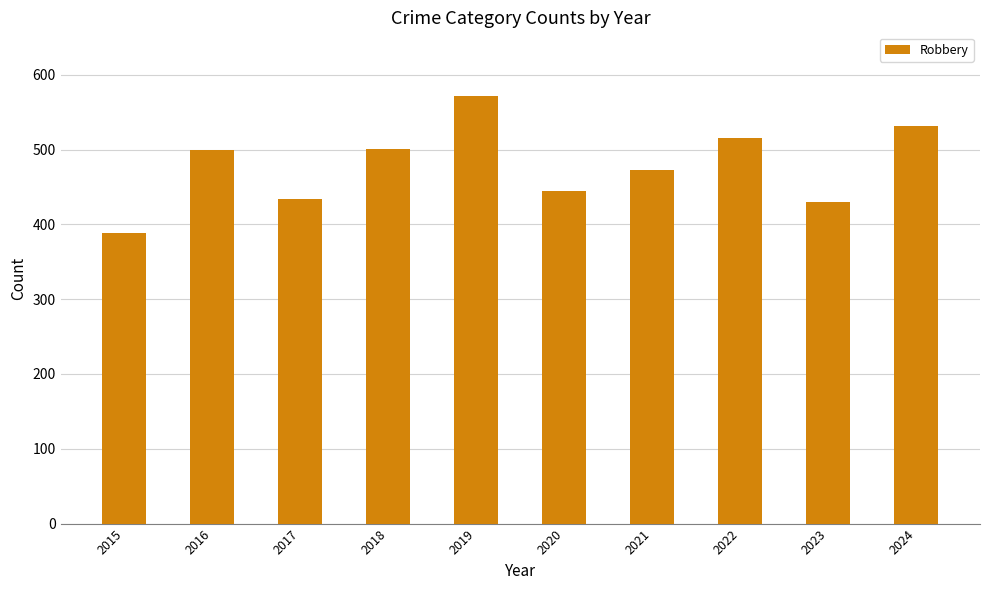

True or false: the data shows 500 at 2016.

True